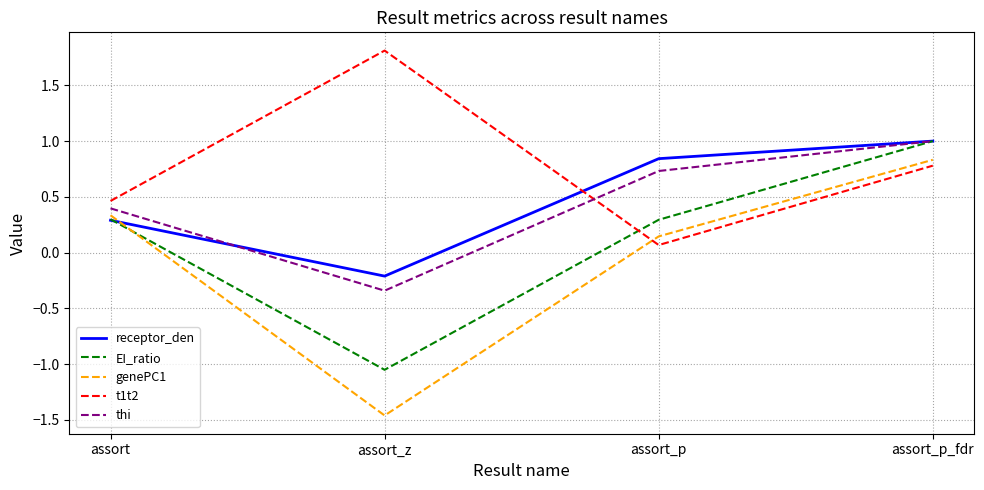

At which label does t1t2 reach its peak?

assort_z